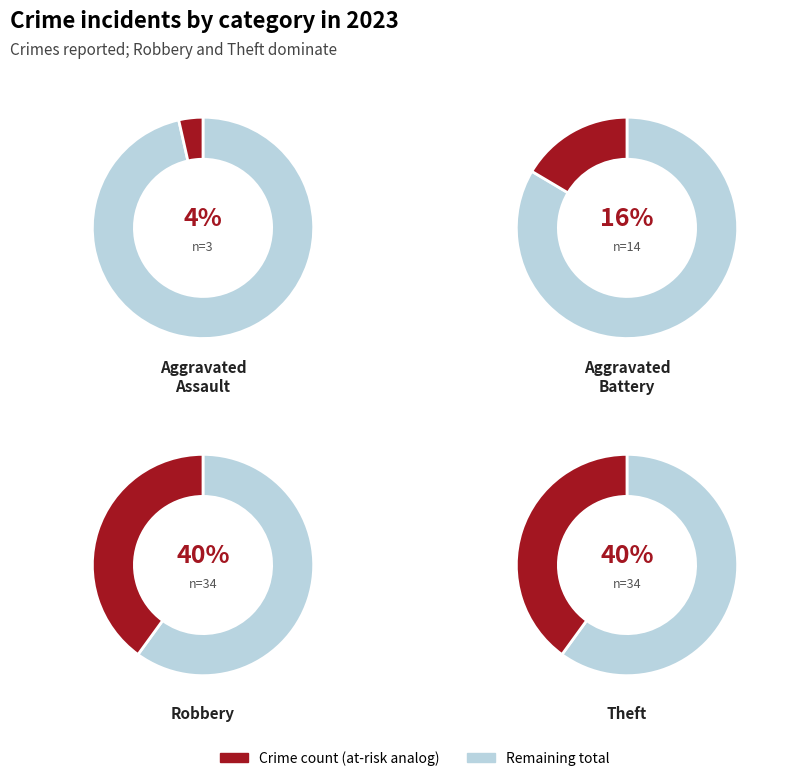

Which slice is the smallest?

Aggravated Assault